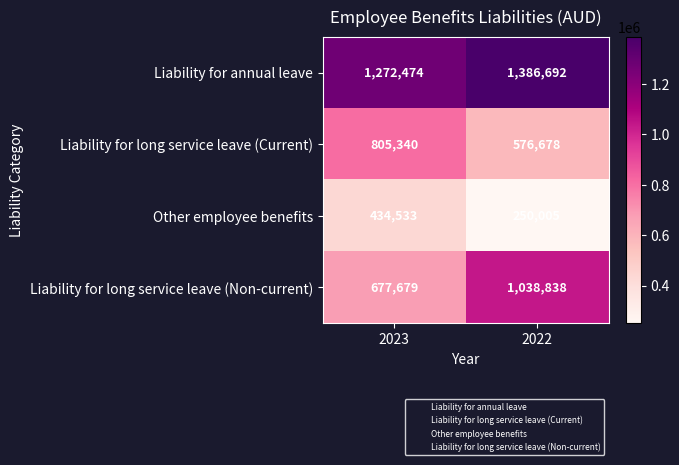

What is the smallest value displayed?

250005